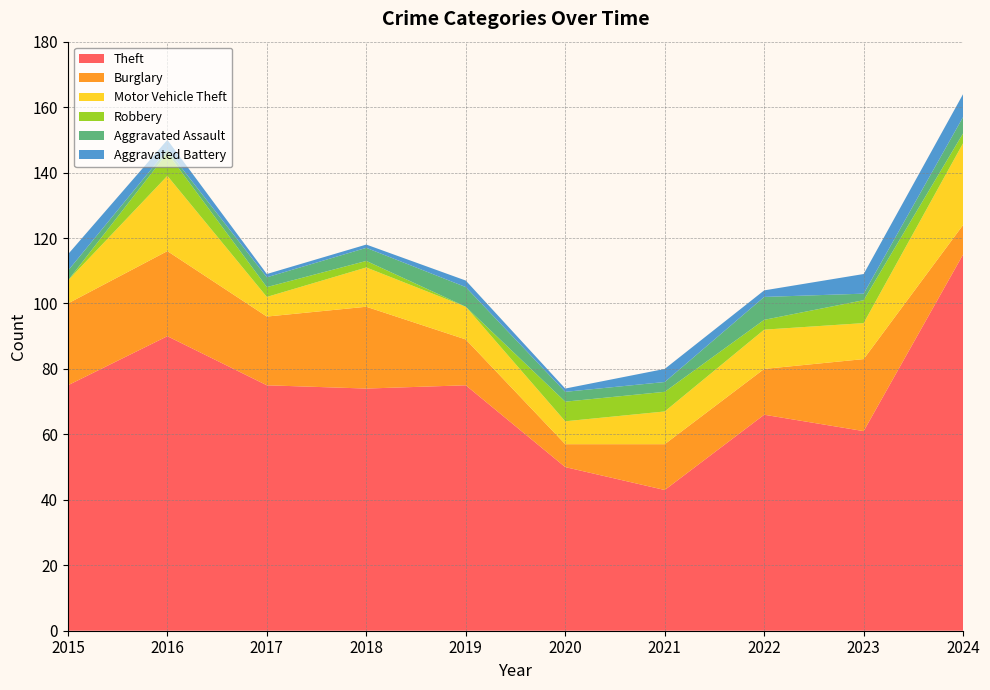

Reading right to left, what are all the values shown in this chart?

Theft: 2024=115	2023=61	2022=66	2021=43	2020=50	2019=75	2018=74	2017=75	2016=90	2015=75
Burglary: 2024=9	2023=22	2022=14	2021=14	2020=7	2019=14	2018=25	2017=21	2016=26	2015=25
Motor Vehicle Theft: 2024=25	2023=11	2022=12	2021=10	2020=7	2019=10	2018=12	2017=6	2016=23	2015=7
Robbery: 2024=3	2023=7	2022=3	2021=6	2020=6	2019=0	2018=2	2017=3	2016=7	2015=0
Aggravated Assault: 2024=5	2023=2	2022=7	2021=3	2020=3	2019=6	2018=4	2017=3	2016=1	2015=3
Aggravated Battery: 2024=7	2023=6	2022=2	2021=4	2020=1	2019=2	2018=1	2017=1	2016=3	2015=5